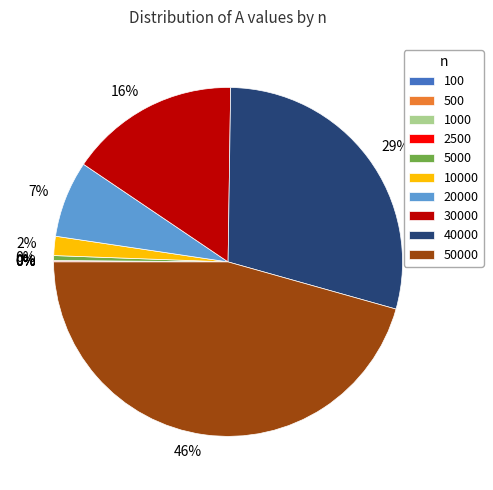

Is 40000 the majority of the pie?

No